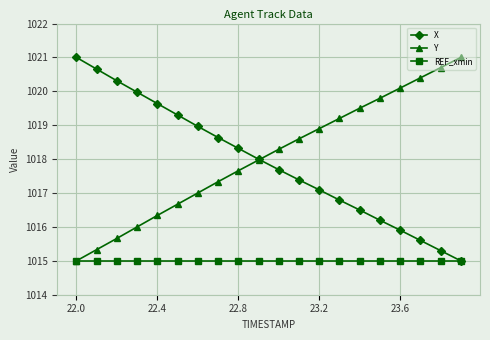

What is the smallest value displayed?

1015.0